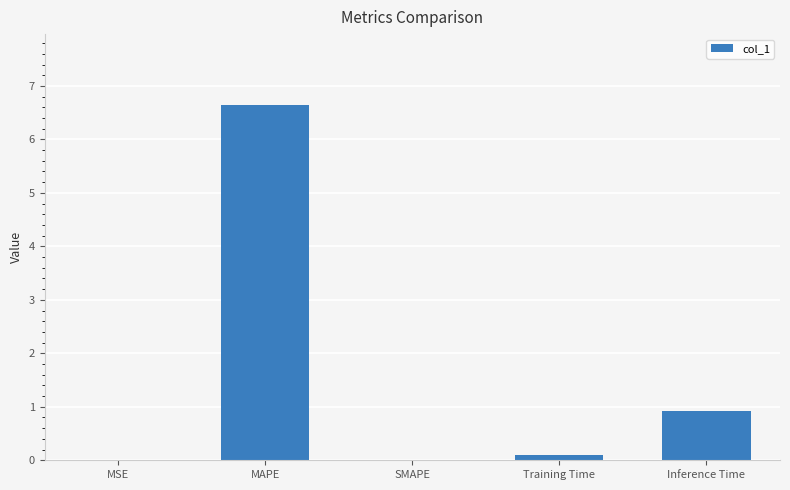

The chart shows a value of 6.6 at MAPE. True or false?

True